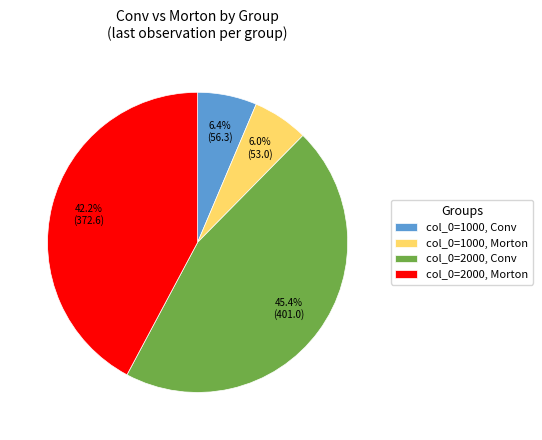

Which category has the biggest portion of the pie?

col_0=2000, Conv